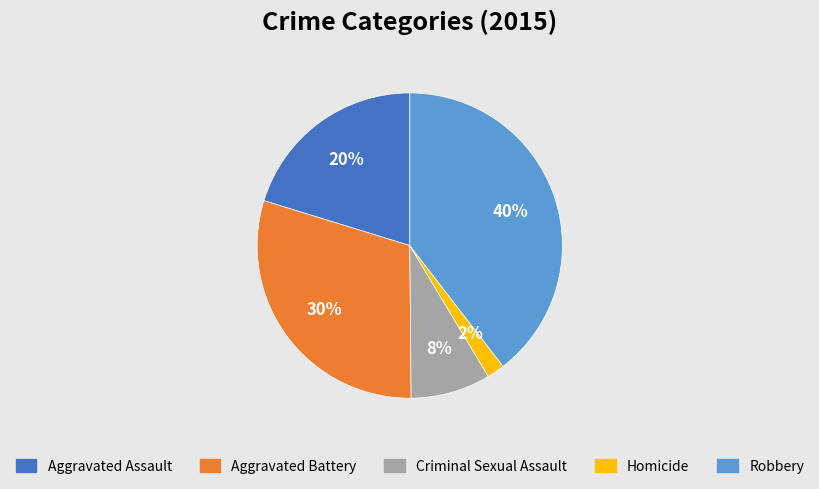

Do Criminal Sexual Assault and Robbery together represent more than half of the pie?

No